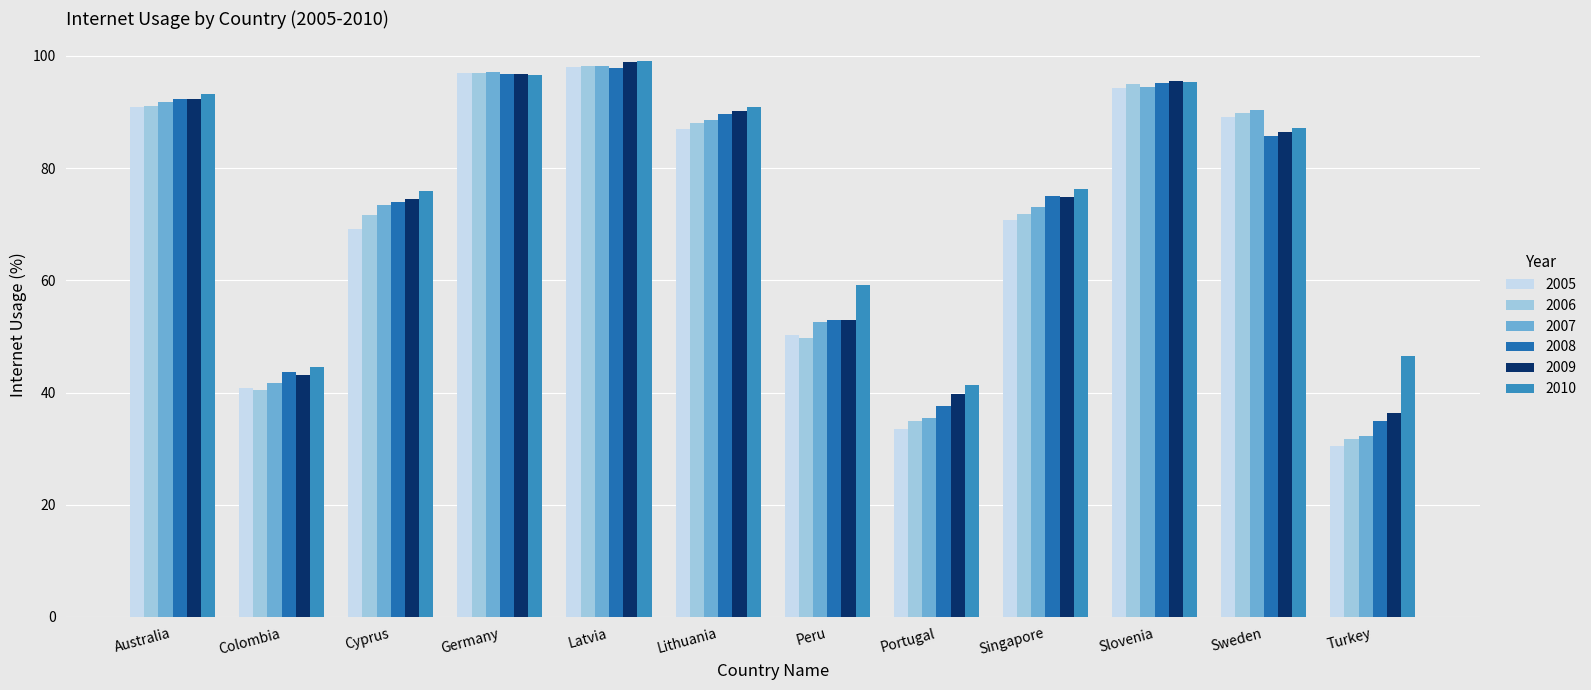

What is the label of the 5th bar from the right?

Portugal